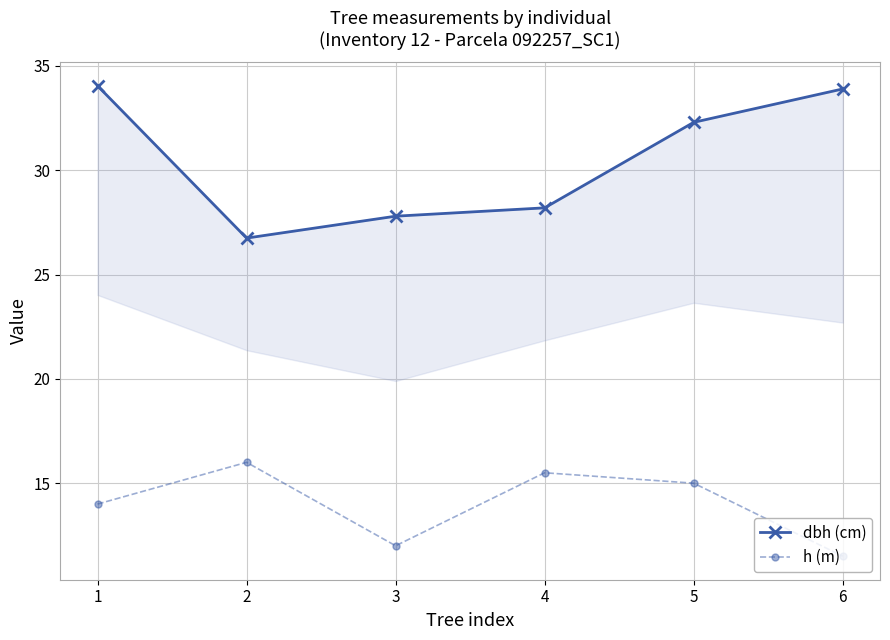

At which label is dbh (cm) closest to 30?

4